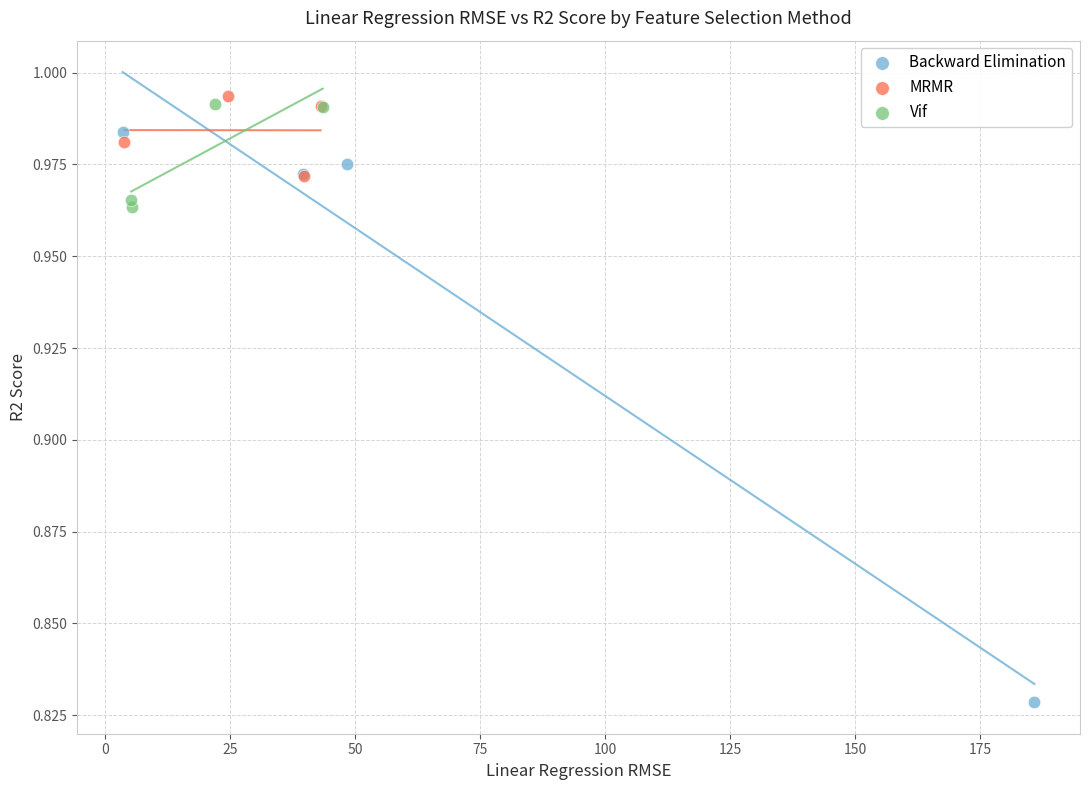

Which series contains the lowest Y value?

Backward Elimination